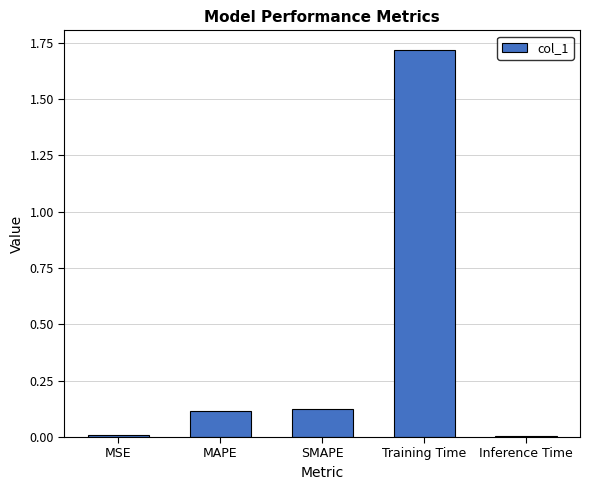

At which category does the chart reach its peak across all series?

Training Time